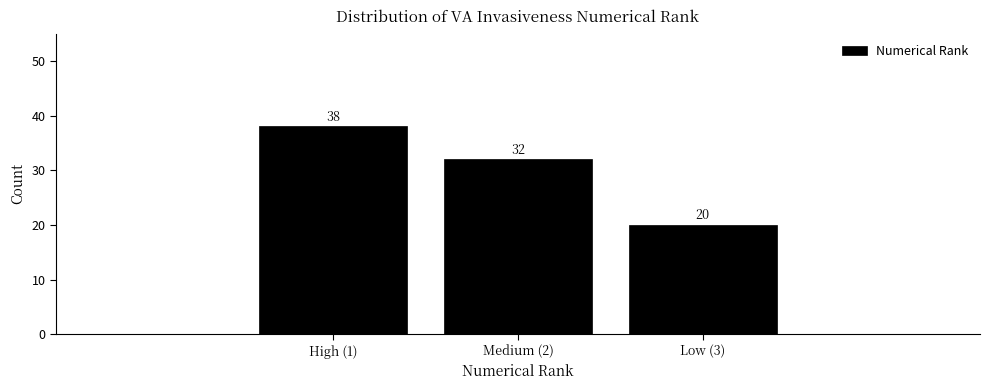

Reading left to right, transcribe all the data shown in this chart.

High (1)=38	Medium (2)=32	Low (3)=20